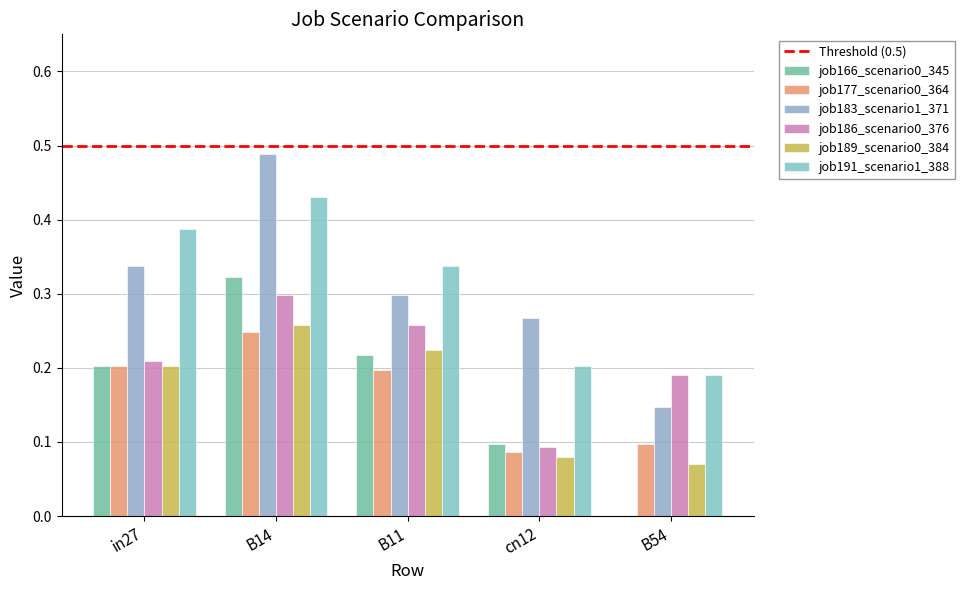

What is the difference between the maximum and second lowest values in the job186_scenario0_376 series?

0.1